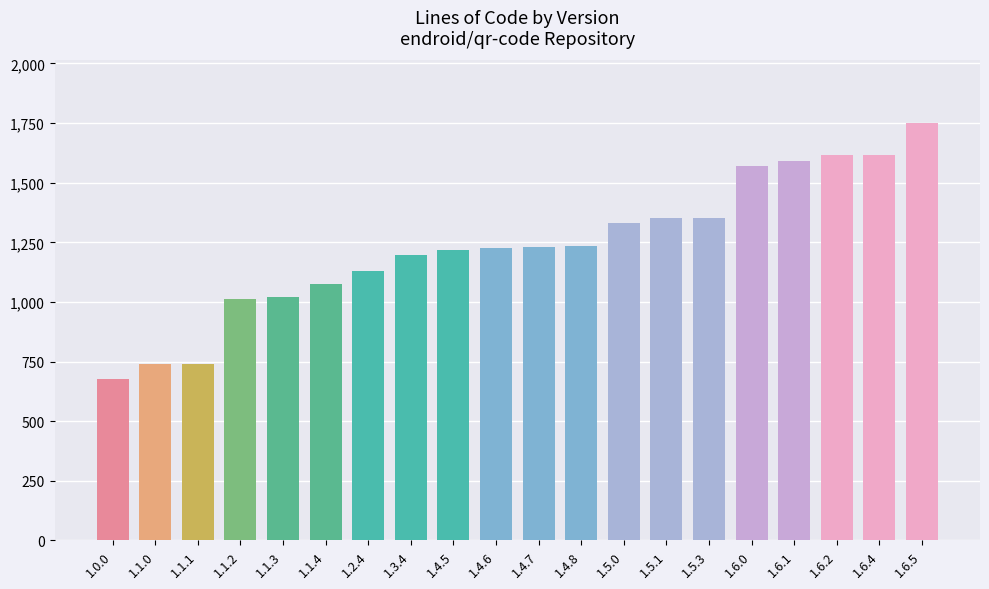

What is the sum of the values at 1.6.4 and 1.1.1?

2356